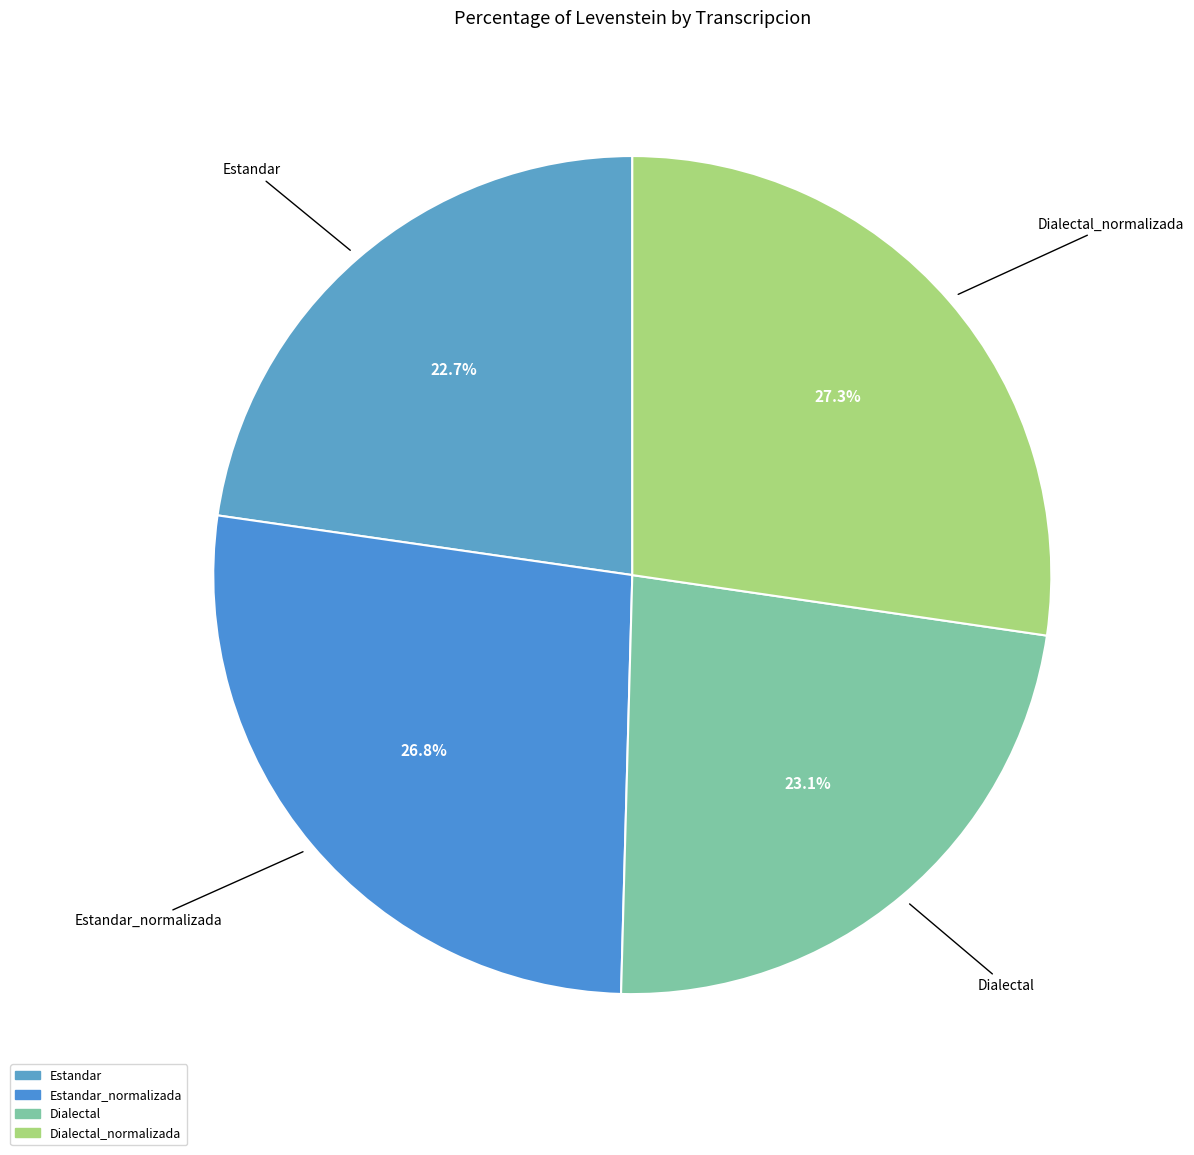

How many segments does this pie chart have?

4